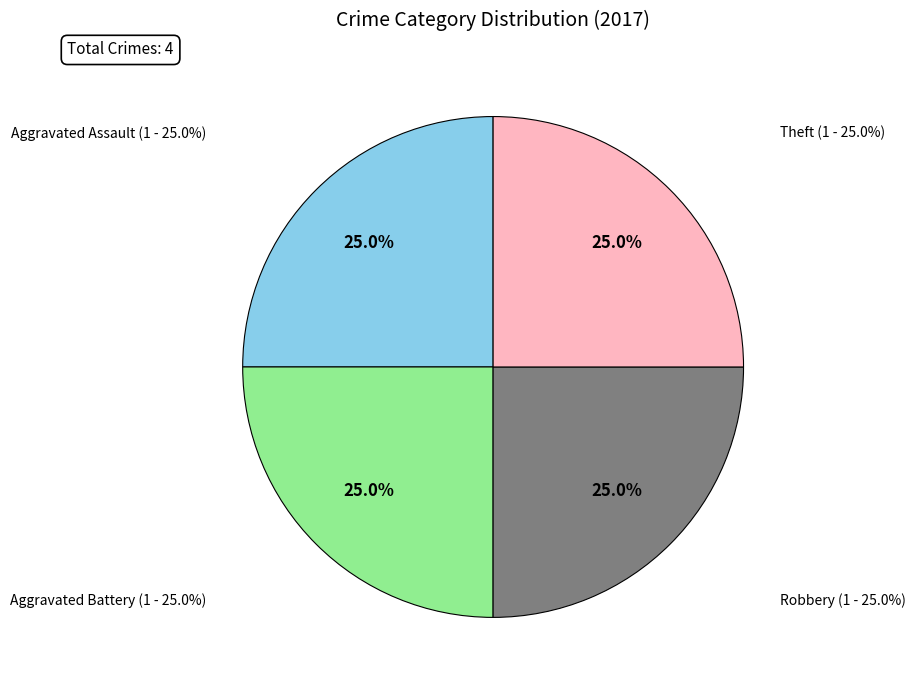

Which has a higher value, Robbery or Theft?

Robbery